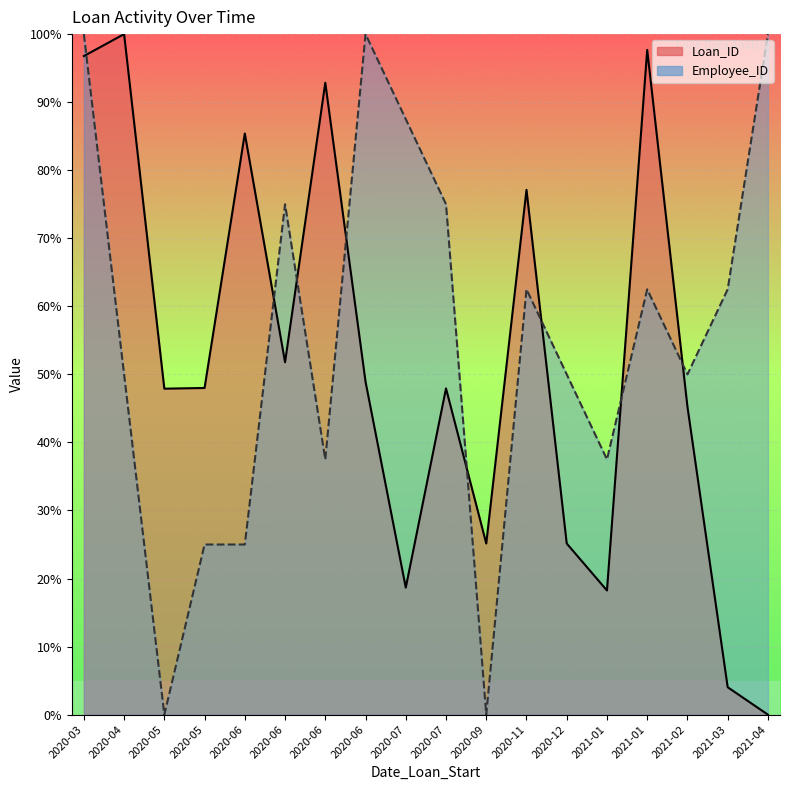

Where is Loan_ID nearest to the value 50?

2020-06